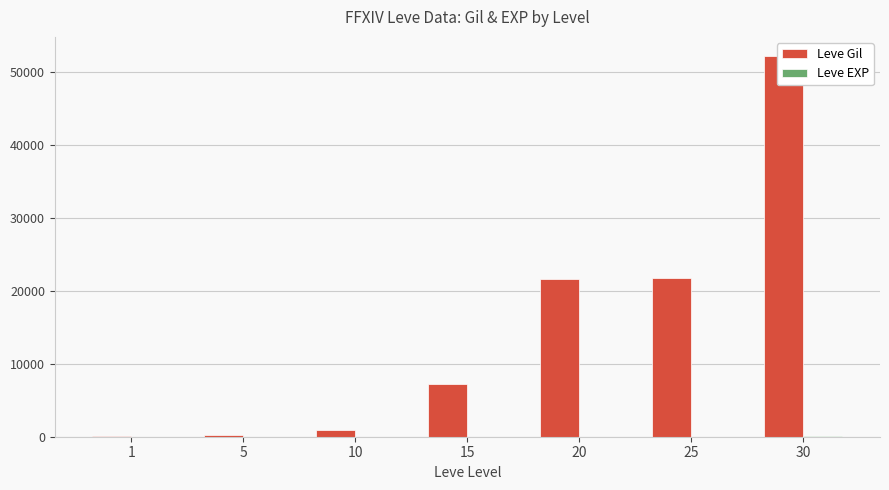

What is the difference between the second highest and second lowest values in the Leve Gil series?

21610